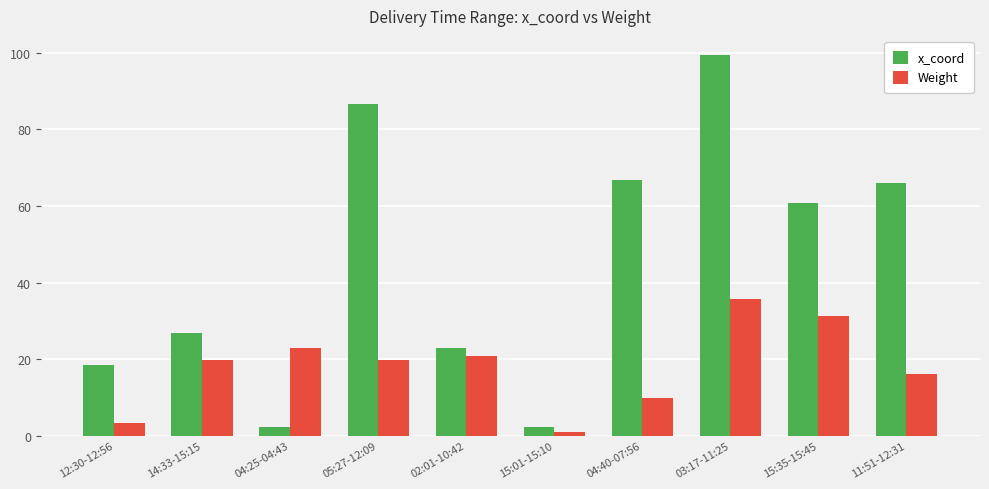

What is the value of the x_coord bar at the 2nd from the left?

26.8